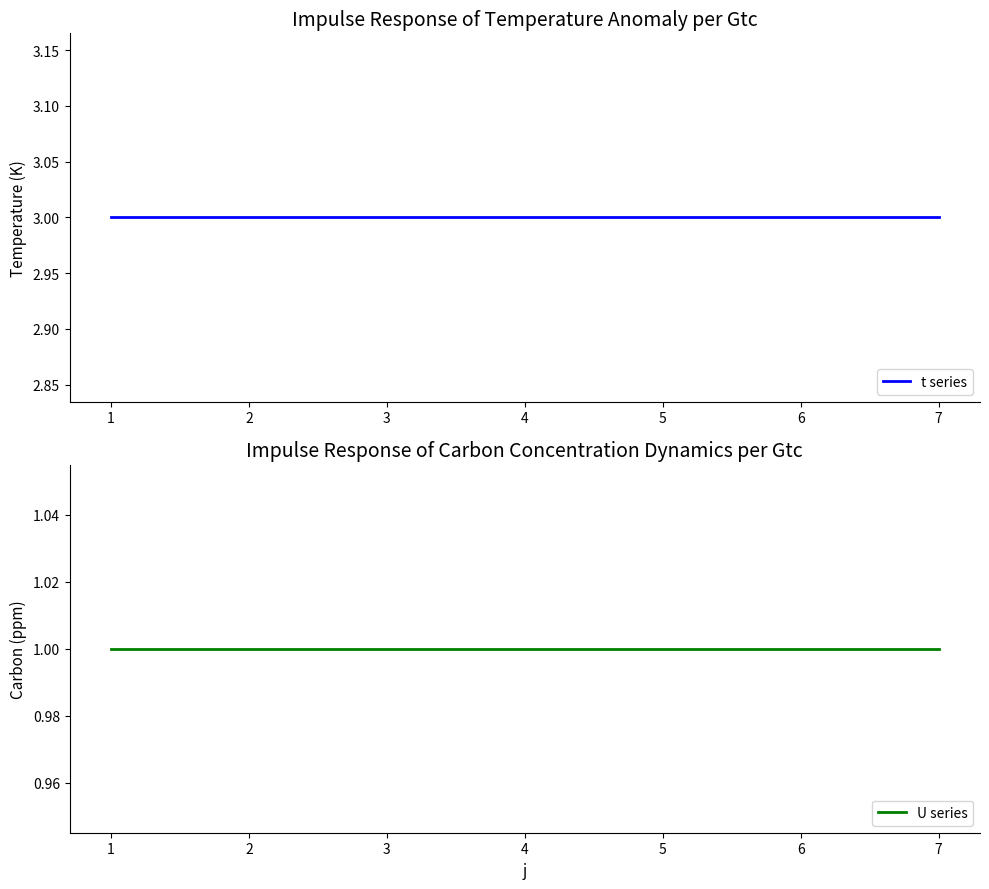

What are all the series names shown in the legend?

t series, U series